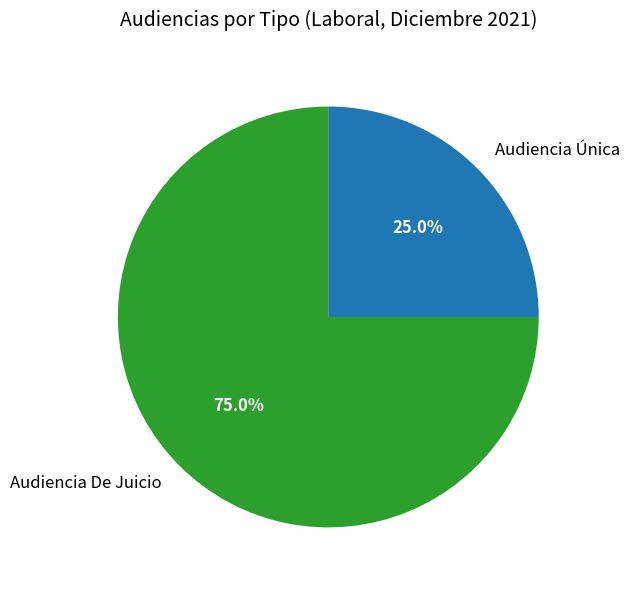

Rank the categories by value from highest to lowest.

Audiencia De Juicio, Audiencia Única